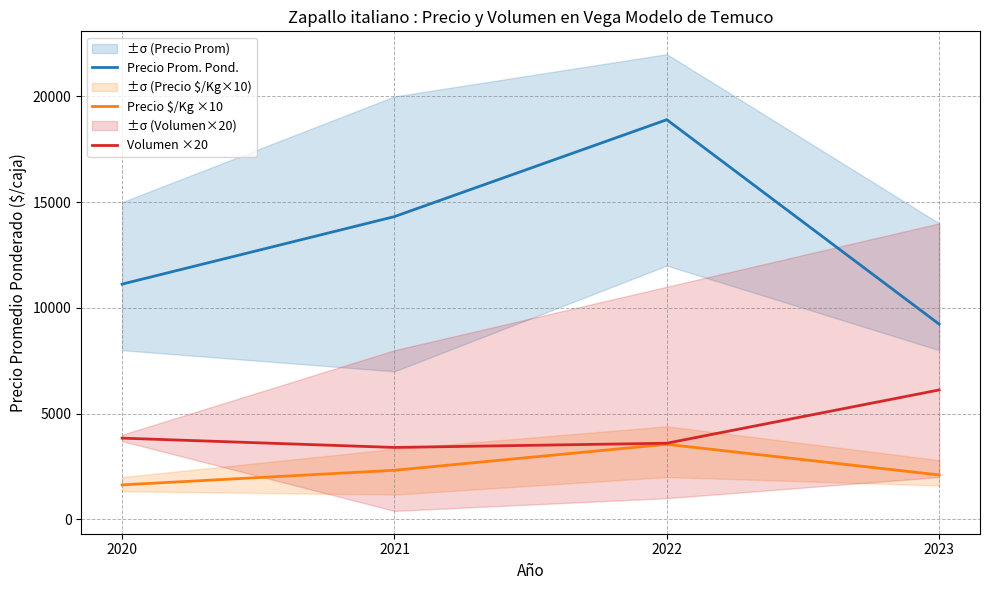

How many distinct data groups are displayed?

3